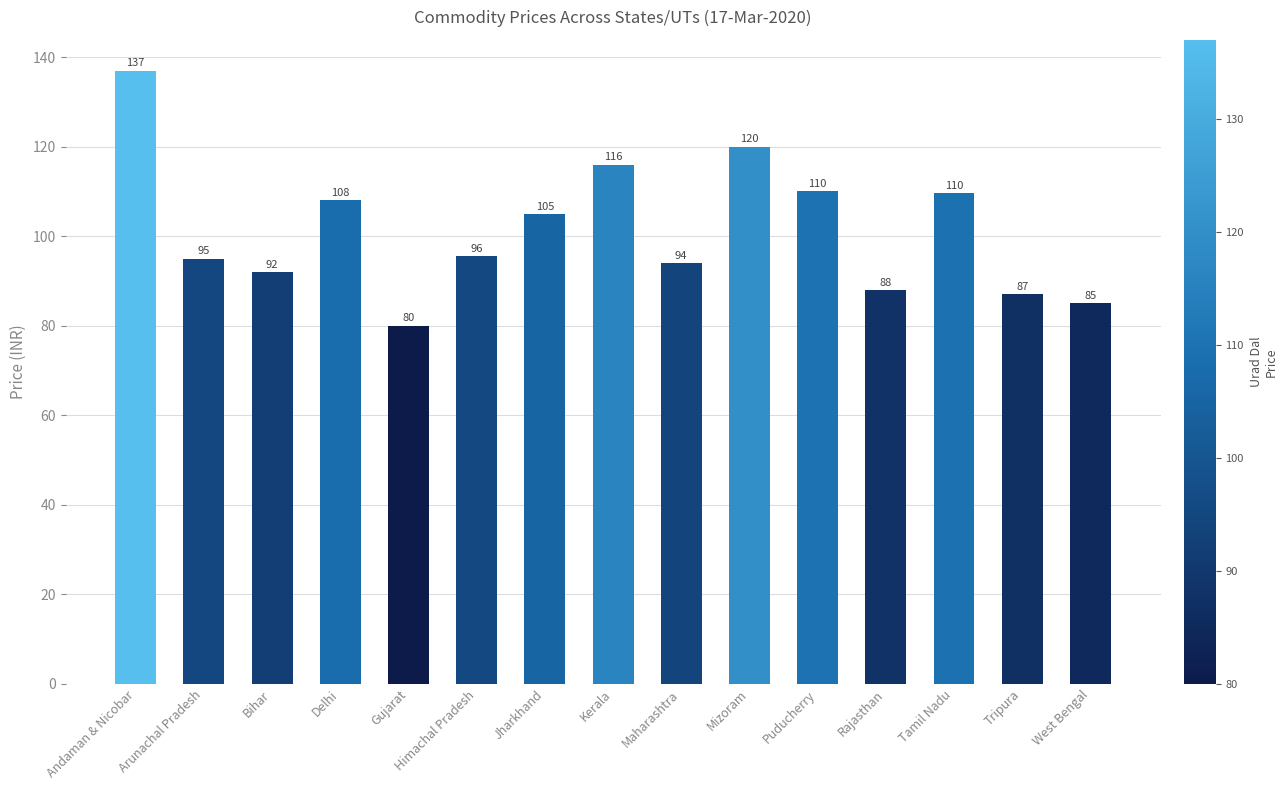

What is the label of the 6th bar from the left?

Himachal Pradesh